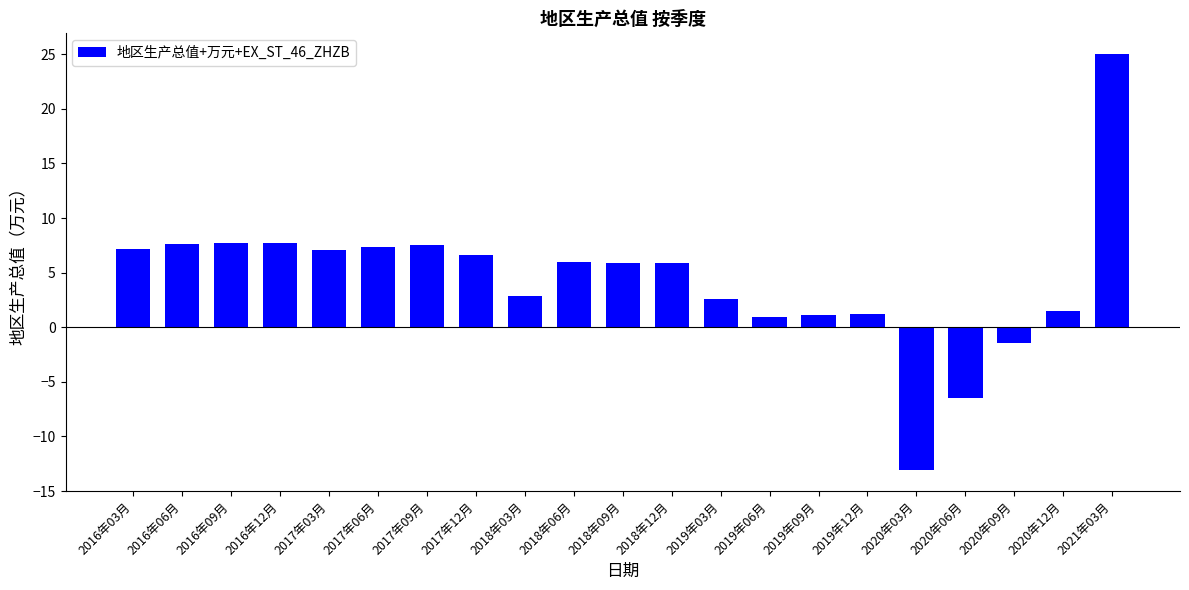

What is the minimum value shown in the chart?

-13.1